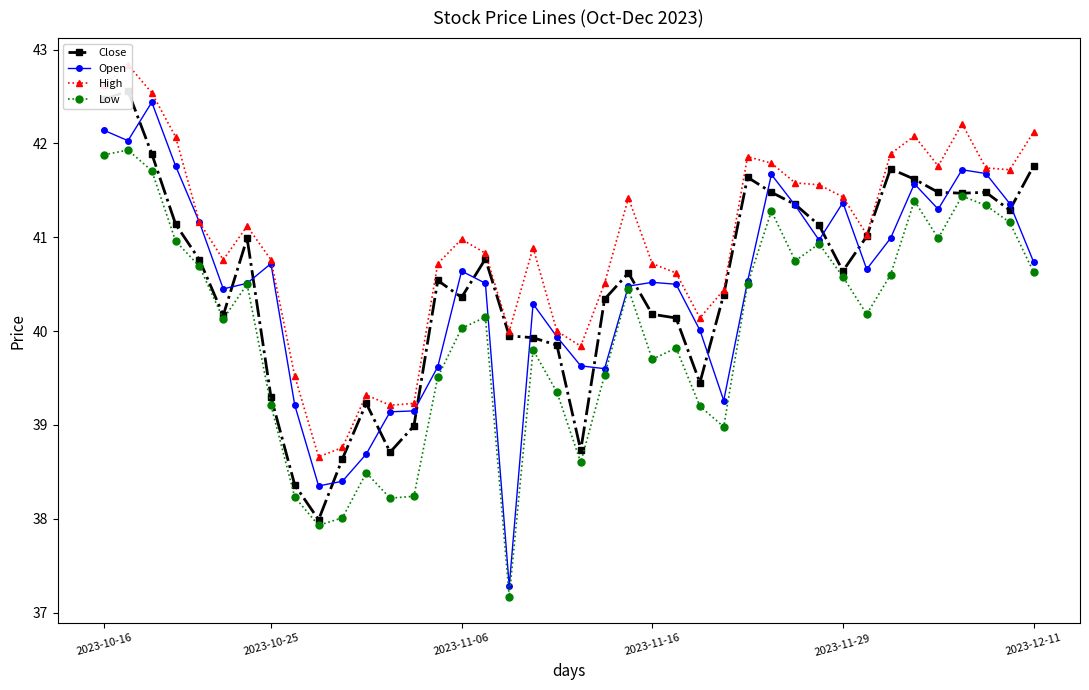

What is the highest value of the Open series?

42.4